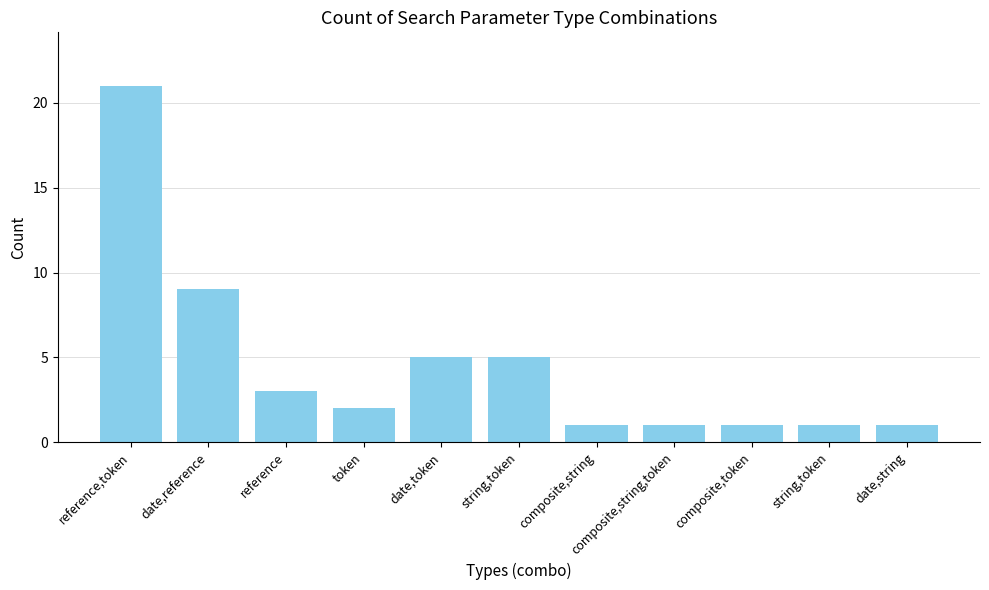

What is the difference between the maximum and minimum values?

20